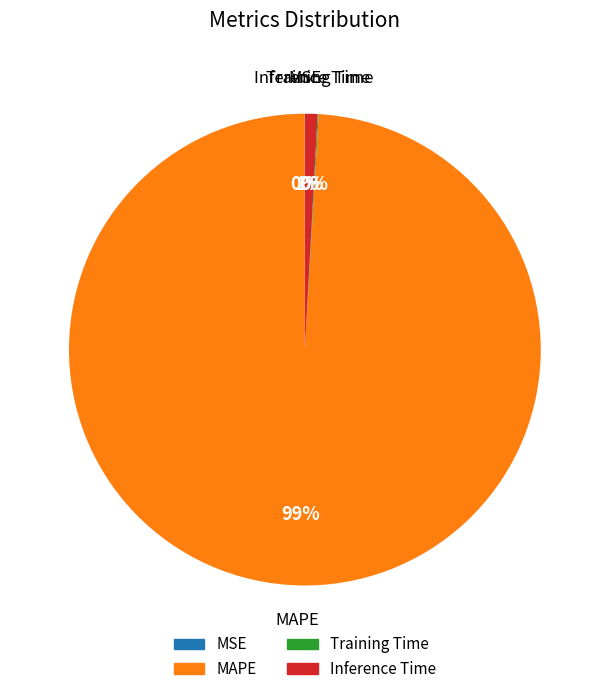

Is there a majority slice in this chart?

Yes